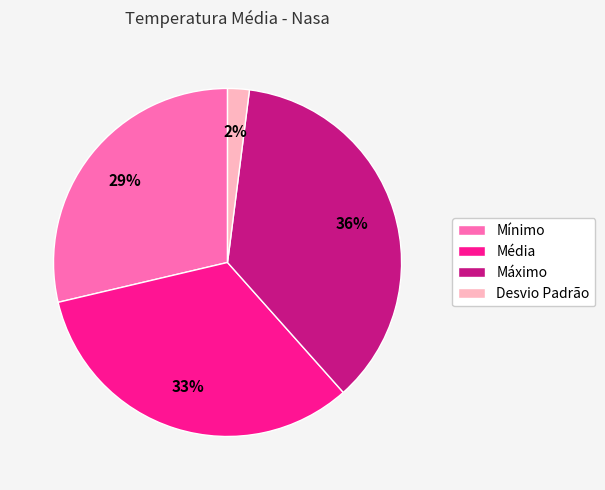

Is Média the majority of the pie?

No